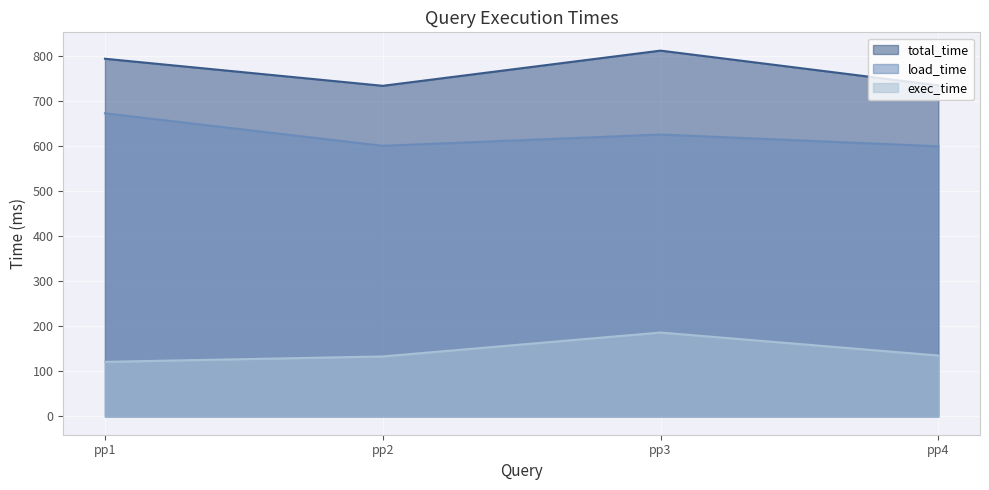

How many data points in total_time are above 793?

1